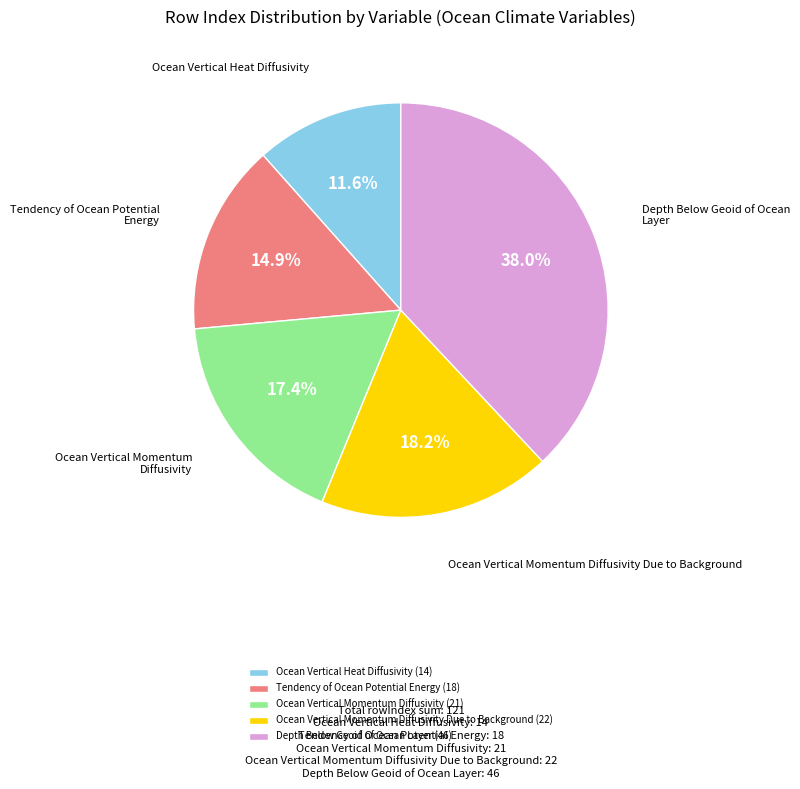

Approximately how many times larger is the value at Ocean Vertical Heat Diffusivity (14) compared to Ocean Vertical Momentum Diffusivity Due to Background (22)?

0.6